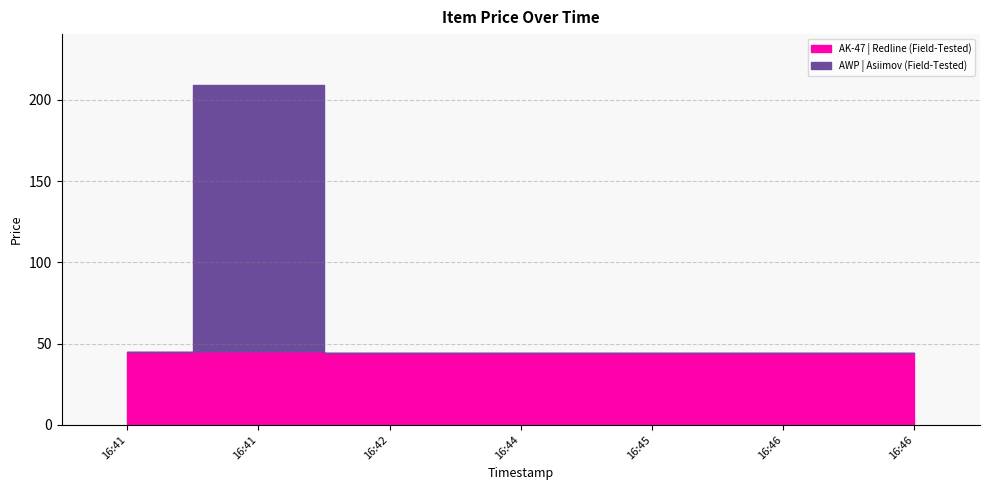

How many series are shown in this chart?

2